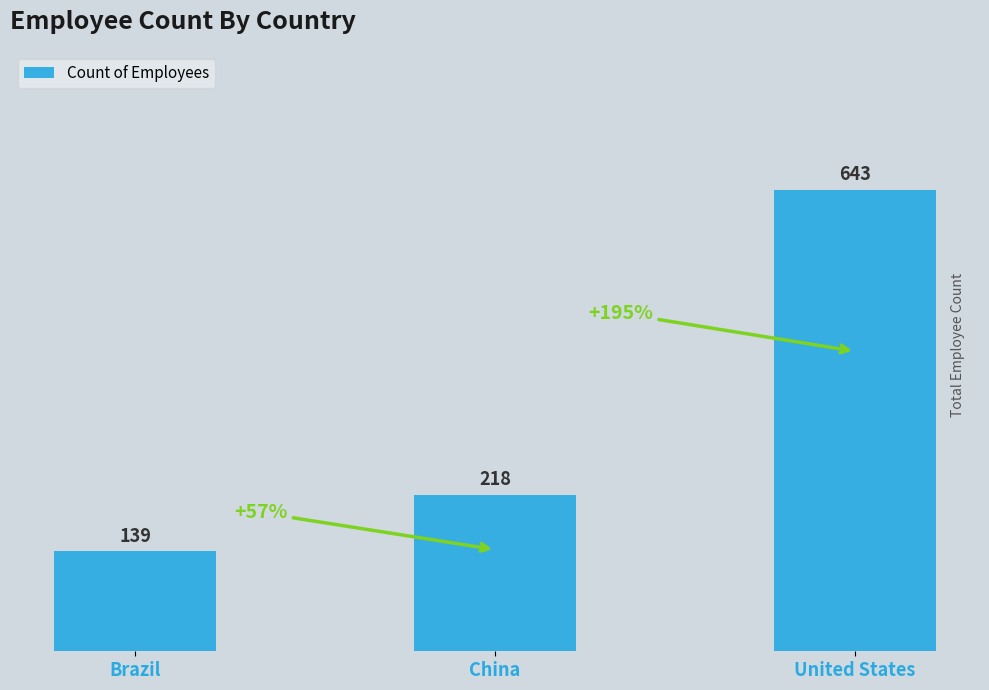

Rank the categories by value from highest to lowest.

United States, China, Brazil